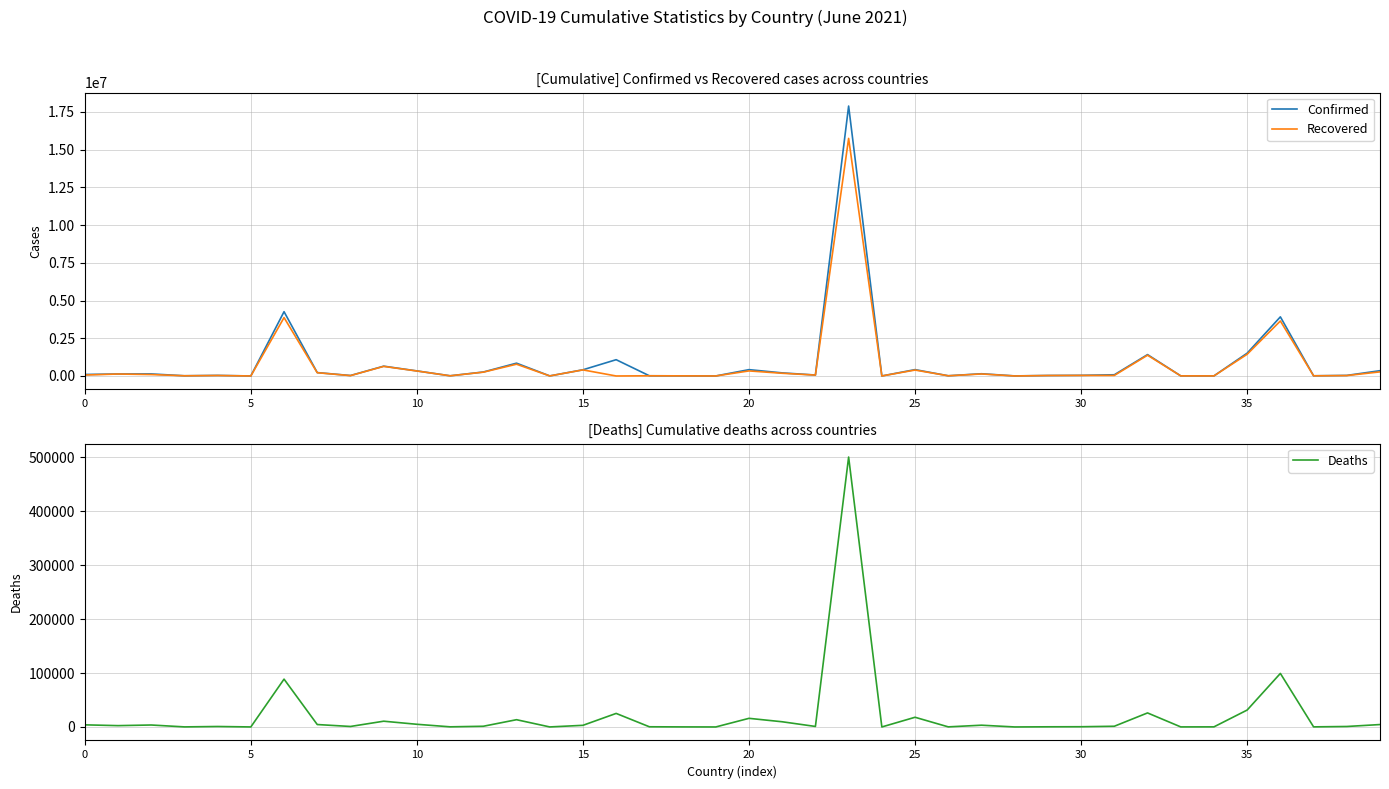

What is the label of the 27th point from the left?

26